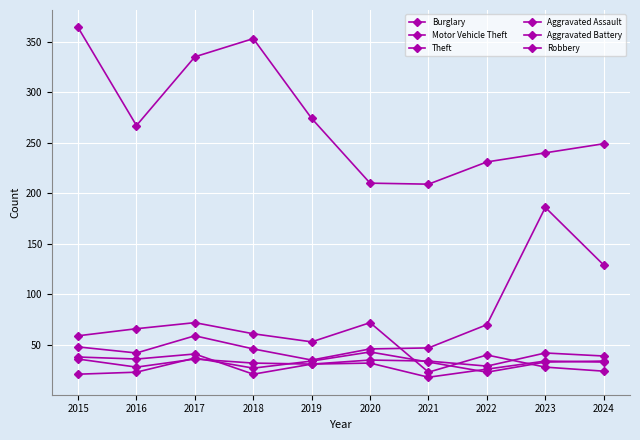

At which category does Aggravated Battery reach its first local peak?

2017